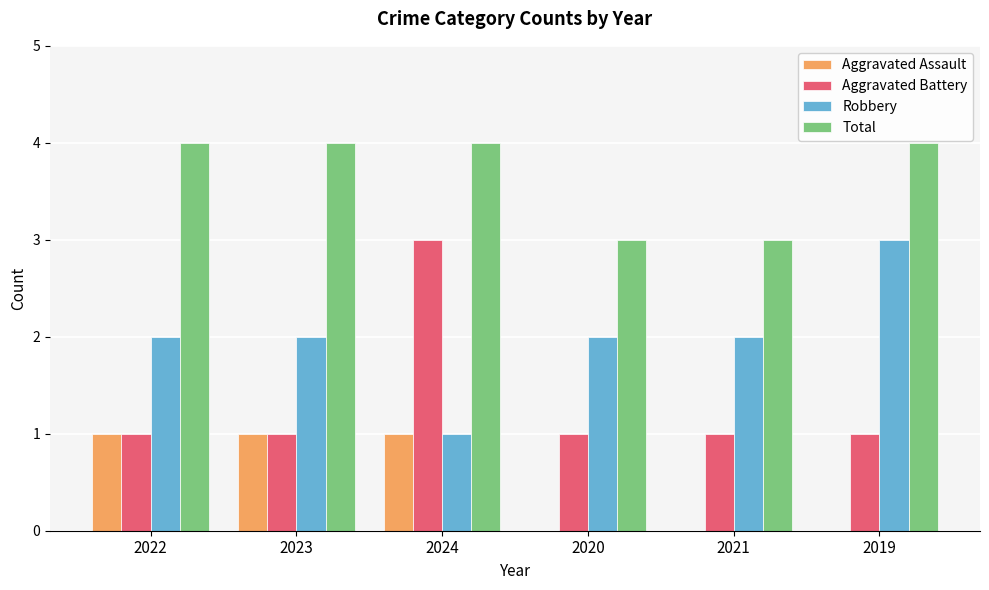

Does the chart contain stacked bars?

No